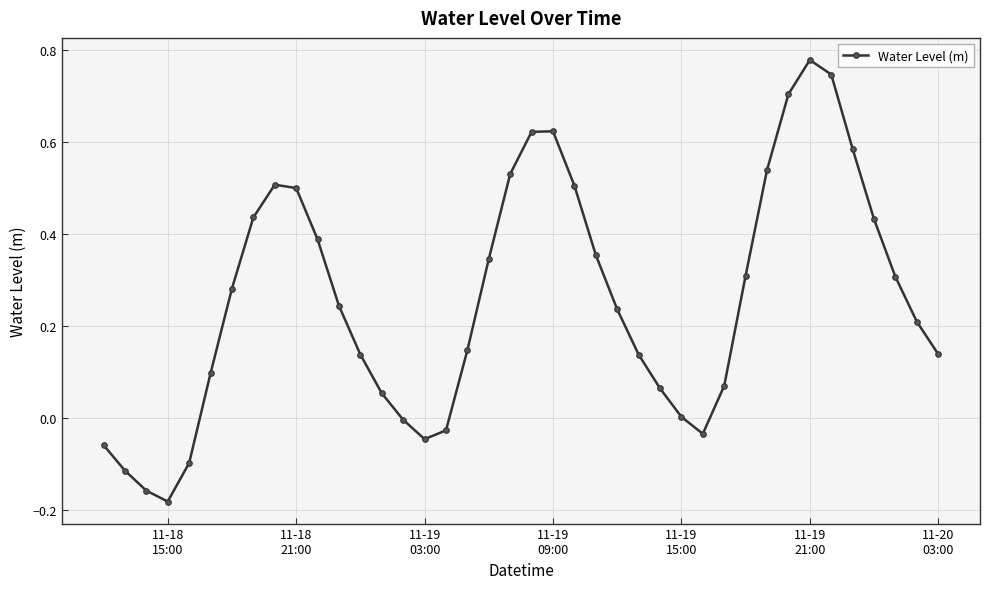

True or false: the data has more than 1 interior local peaks.

True